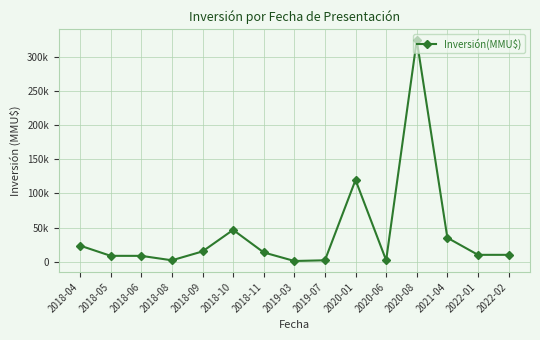

What is the difference between the maximum and minimum values?

323020